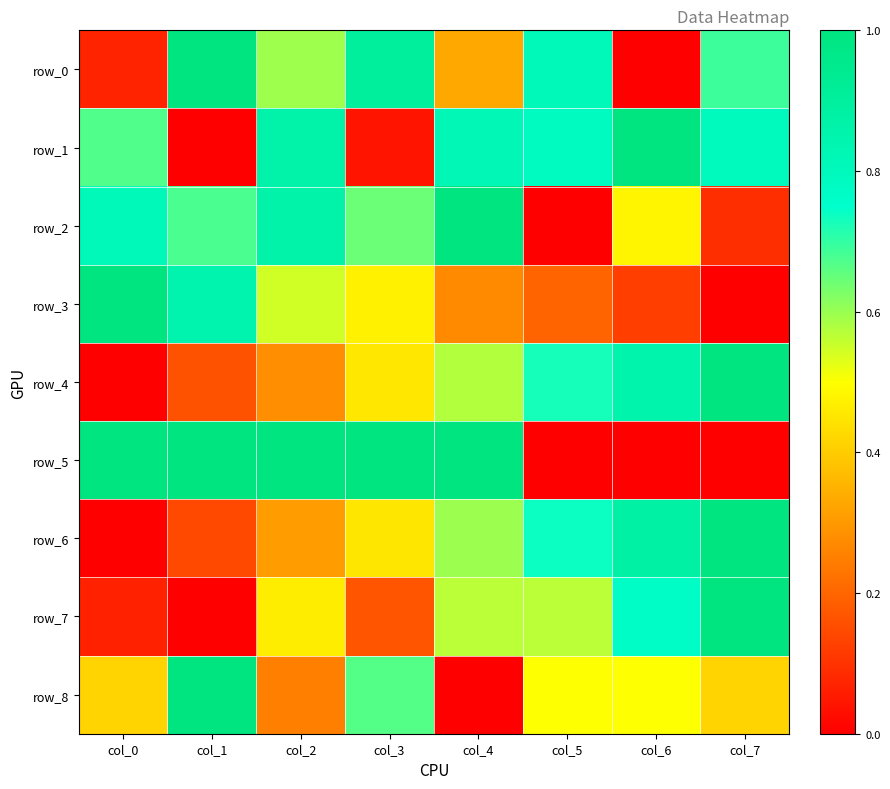

What is the sum of all row_7 values?

3.6